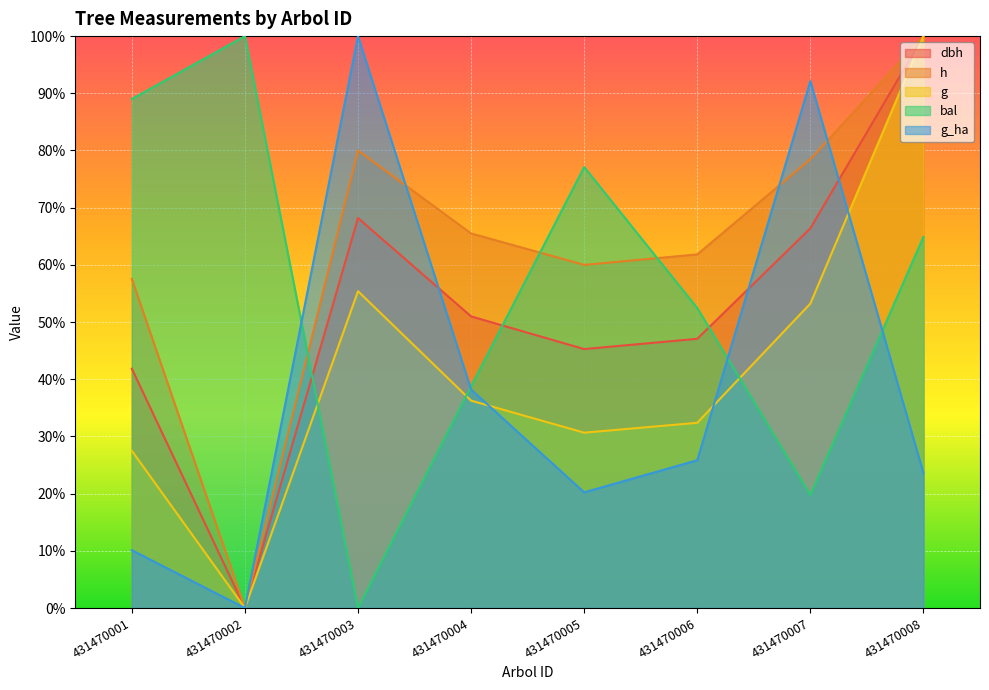

True or false: h and dbh intersect in this chart.

False